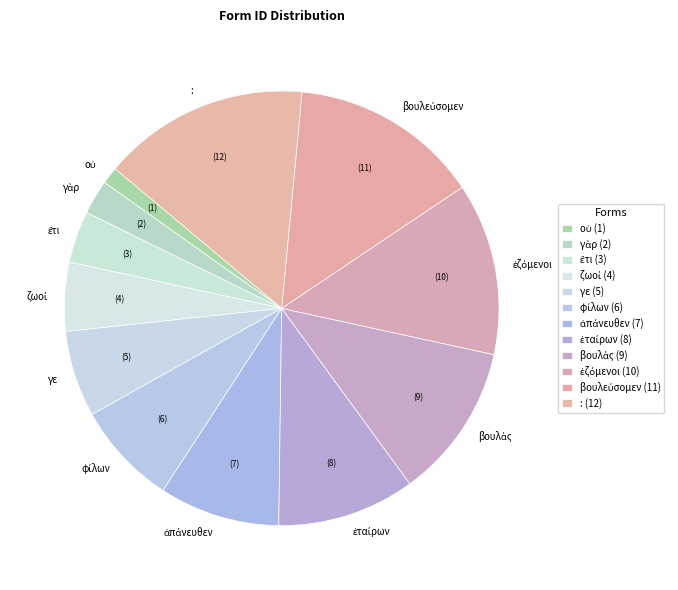

How many segments does this pie chart have?

12